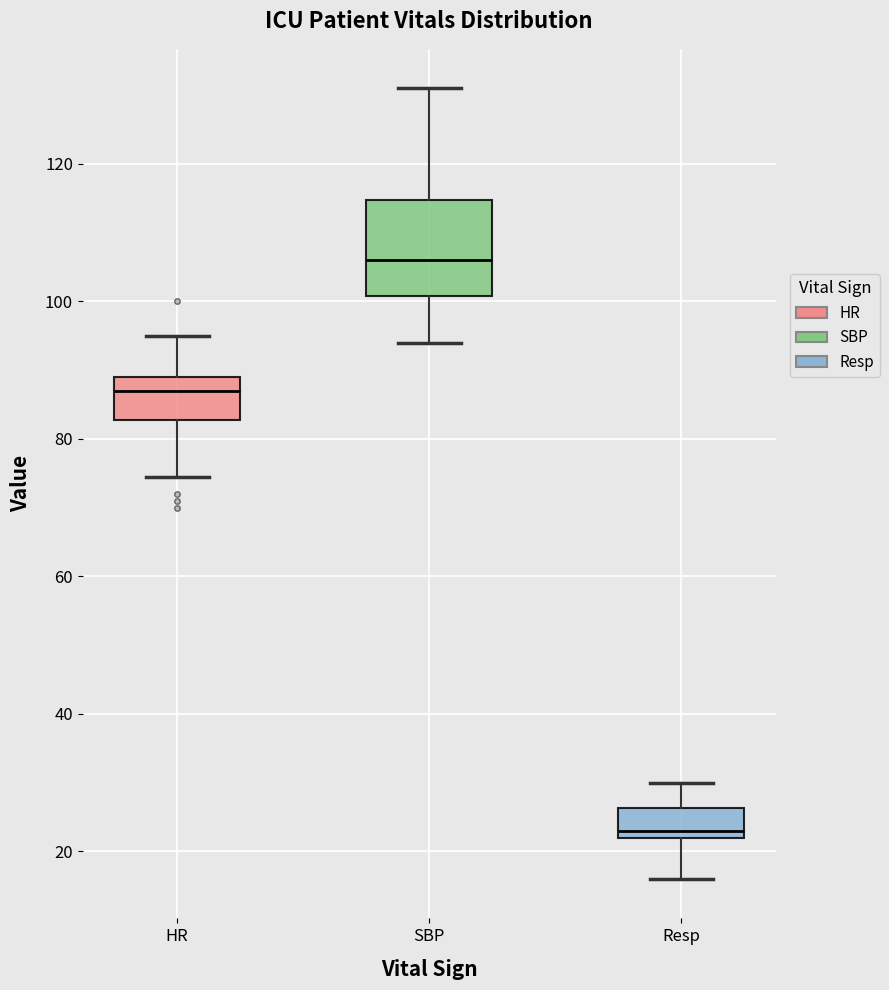

Reading left to right, transcribe this box plot: for each box, give where its median line is, the range the box spans, and where its two whiskers end, as read against the y-axis. The values are not printed on the chart, so give them approximately, as read against the axis.

HR: median 88, box 82 to 90, whiskers 74 to 96
SBP: median 106, box 100 to 114, whiskers 94 to 132
Resp: median 24, box 22 to 26, whiskers 16 to 30